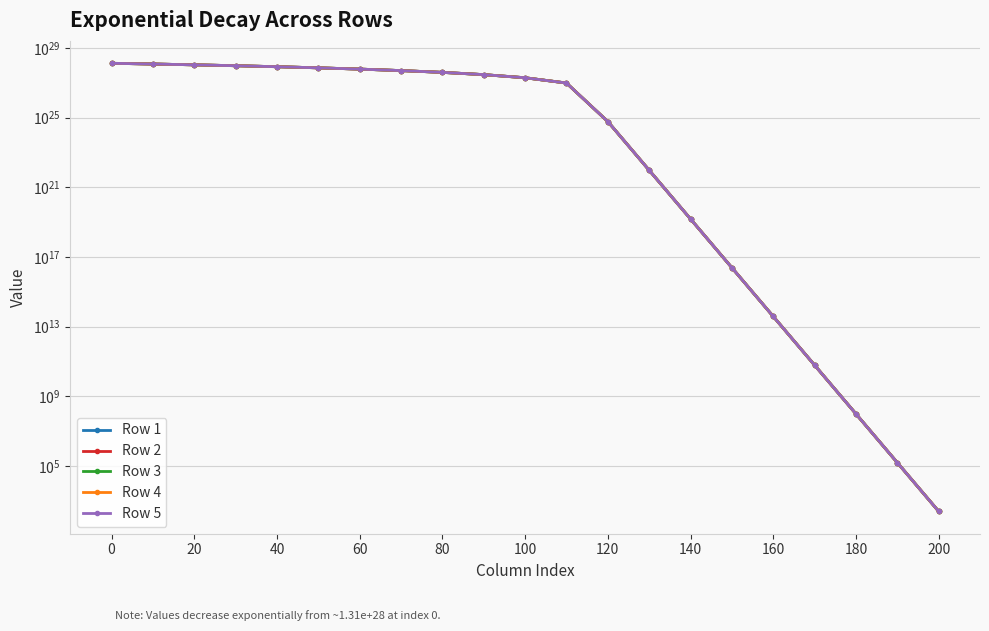

True or false: Row 5 and Row 3 cross at least once.

False